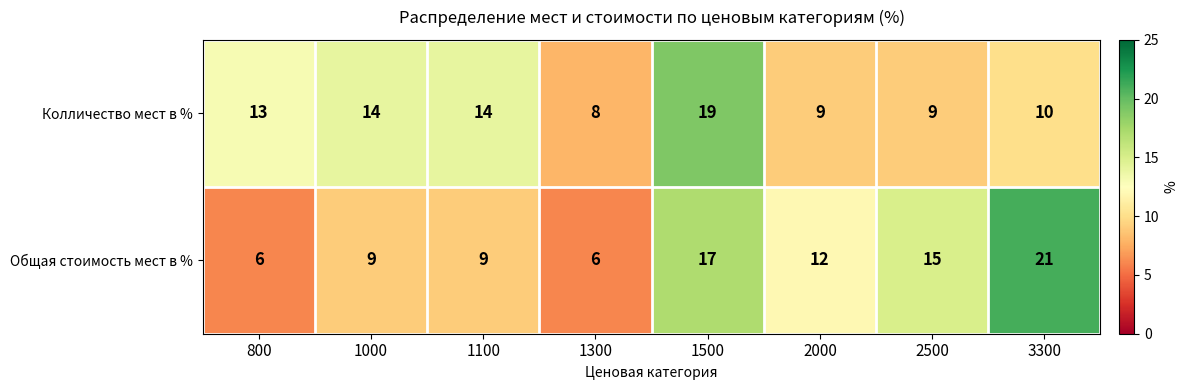

What is the maximum value for Колличество мест в %?

19